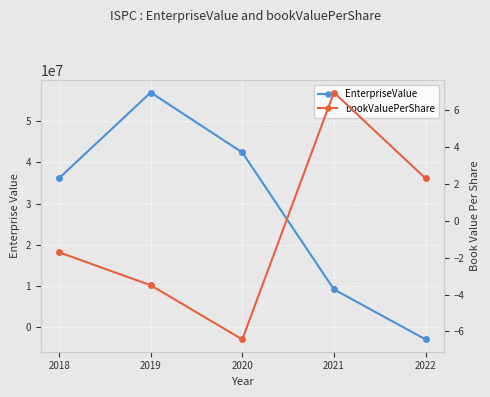

In bookValuePerShare, how many points are lower than both neighbors (excluding endpoints)?

1